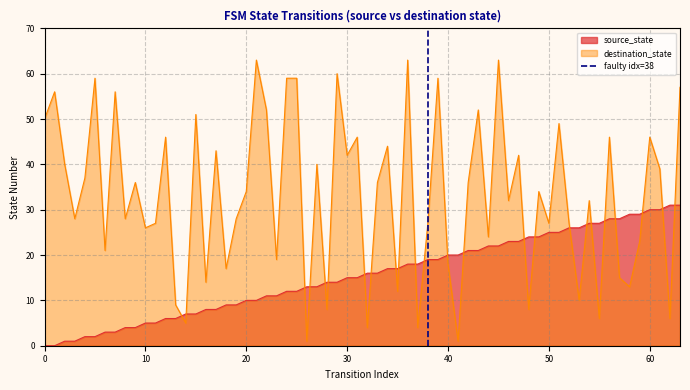

What is the maximum value for destination_state?

63